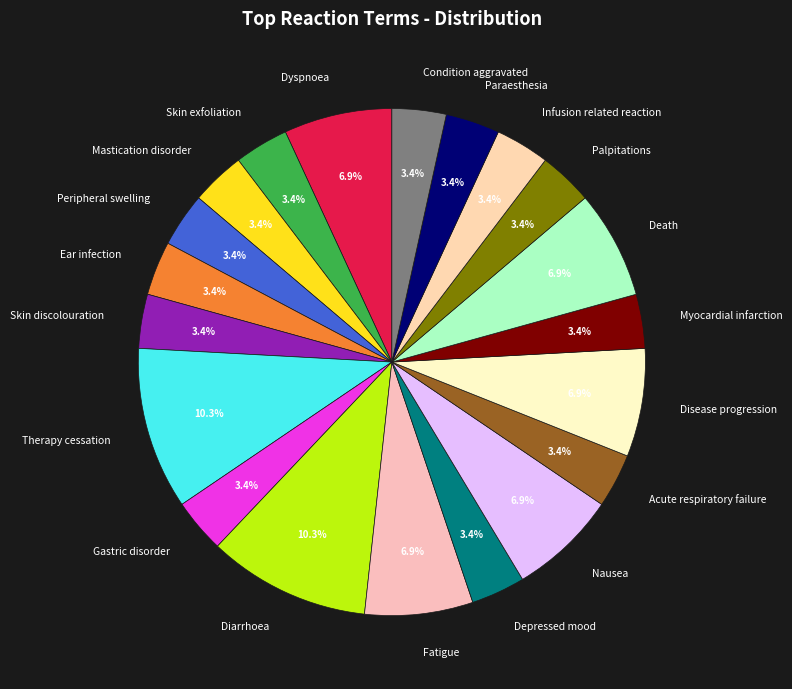

To the nearest percent, what portion does Fatigue represent?

7%